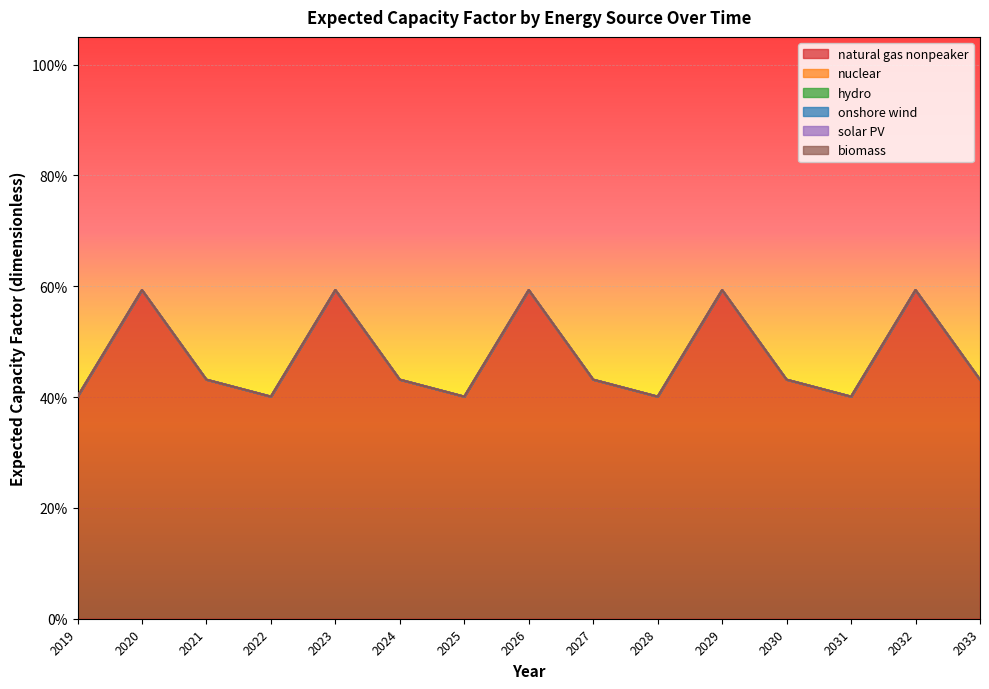

True or false: onshore wind and solar PV intersect in this chart.

False